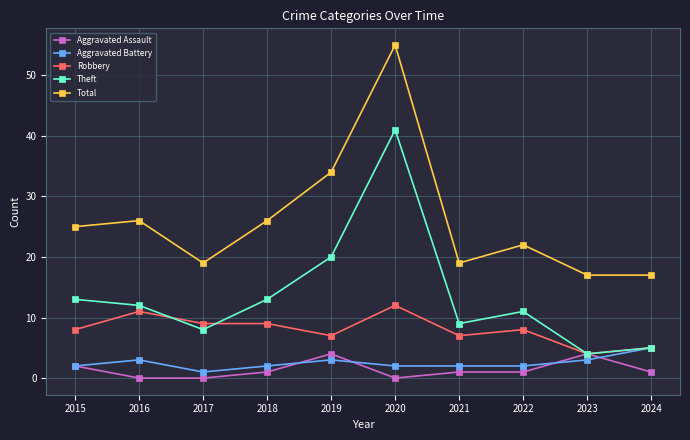

What is the sum of all Robbery values?

80